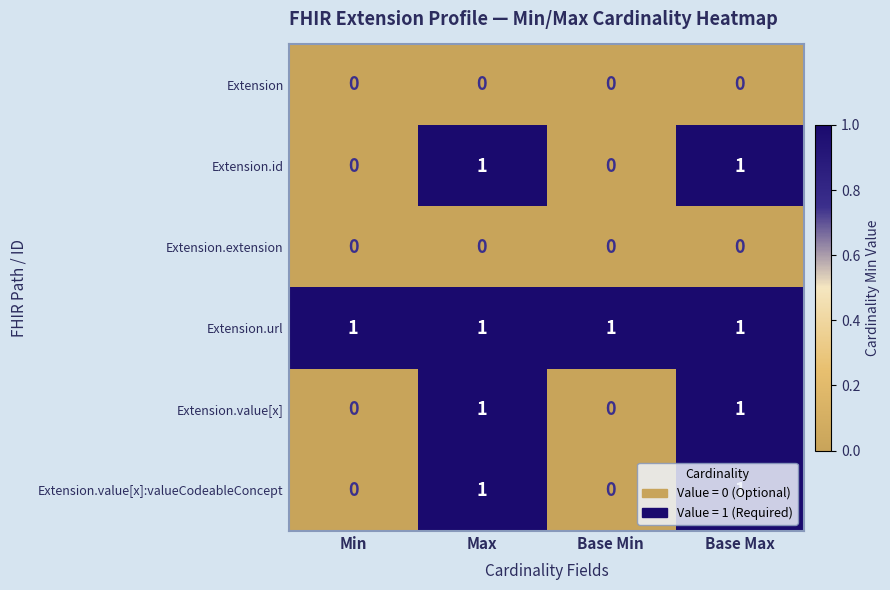

Is it true that Extension.url equals 1 at Base Min?

True